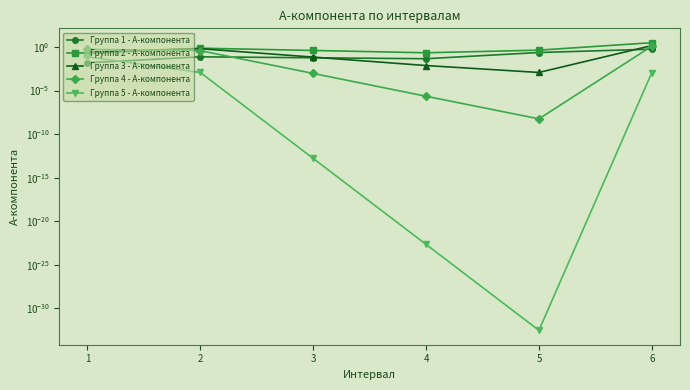

What is the value of the Группа 1 - A-компонента point at the 3rd from the left?

0.1